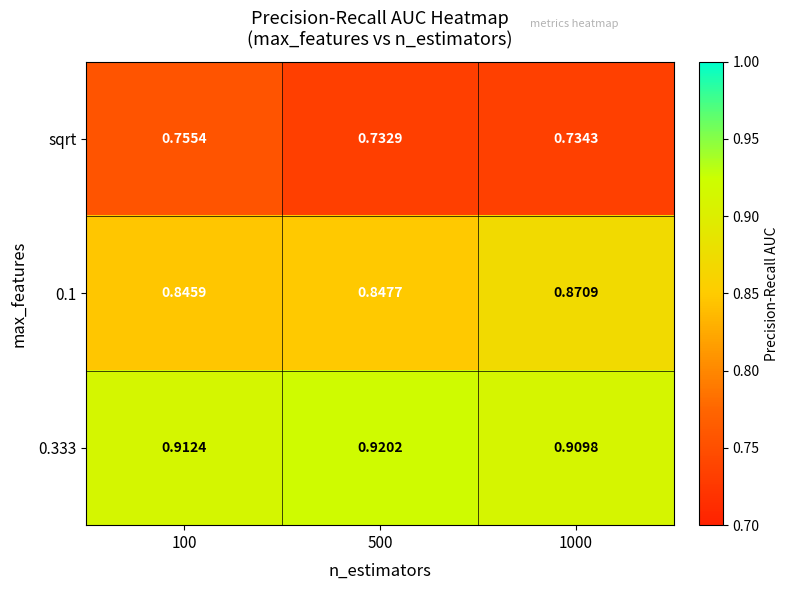

What is the spread (max minus min) of values at 1000?

0.2